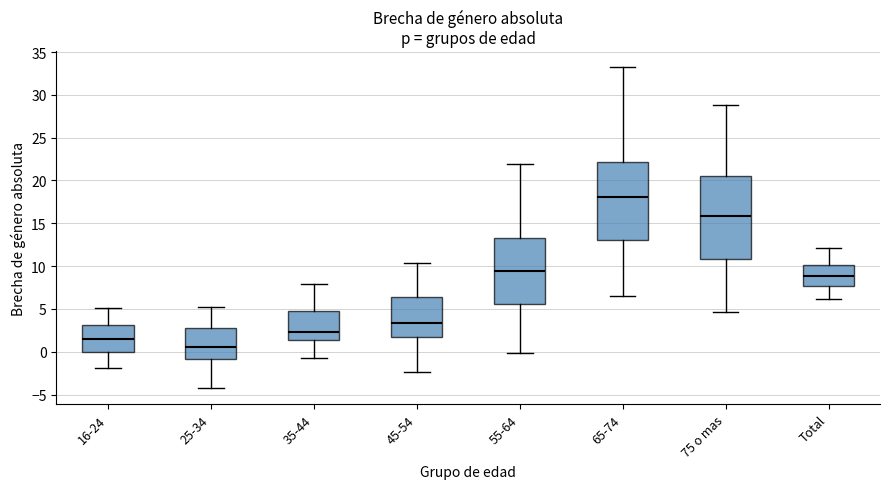

Where does the lower whisker of the box for 25-34 end on the y-axis? The values are not printed on the chart, so give them approximately, as read against the axis.

-4.5